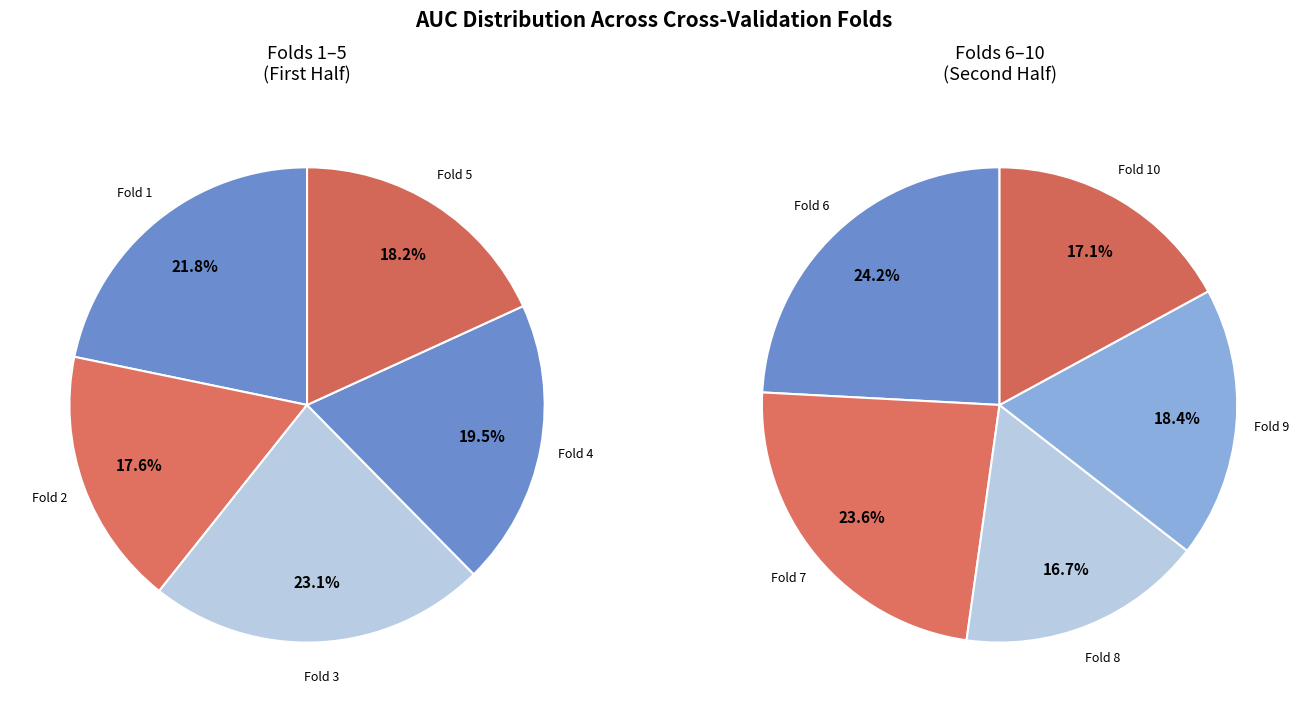

Does Fold 6 represent more than half of the total?

No